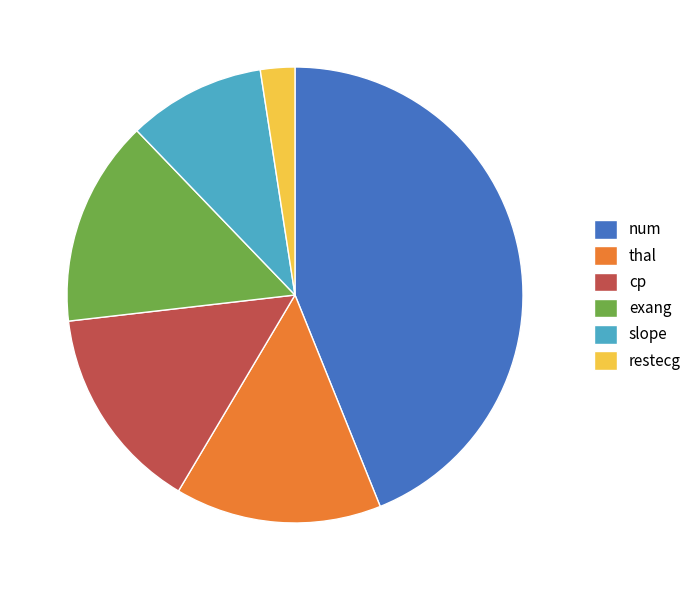

Is there a majority slice in this chart?

No